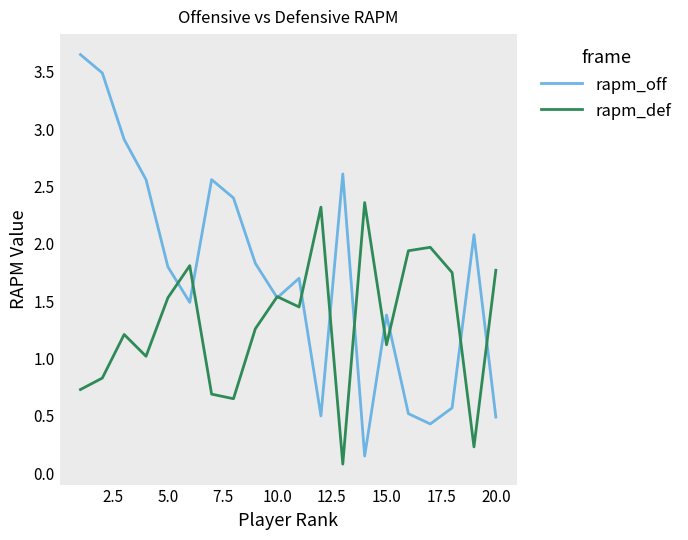

Rank the series by their maximum value, from lowest to highest.

rapm_def, rapm_off